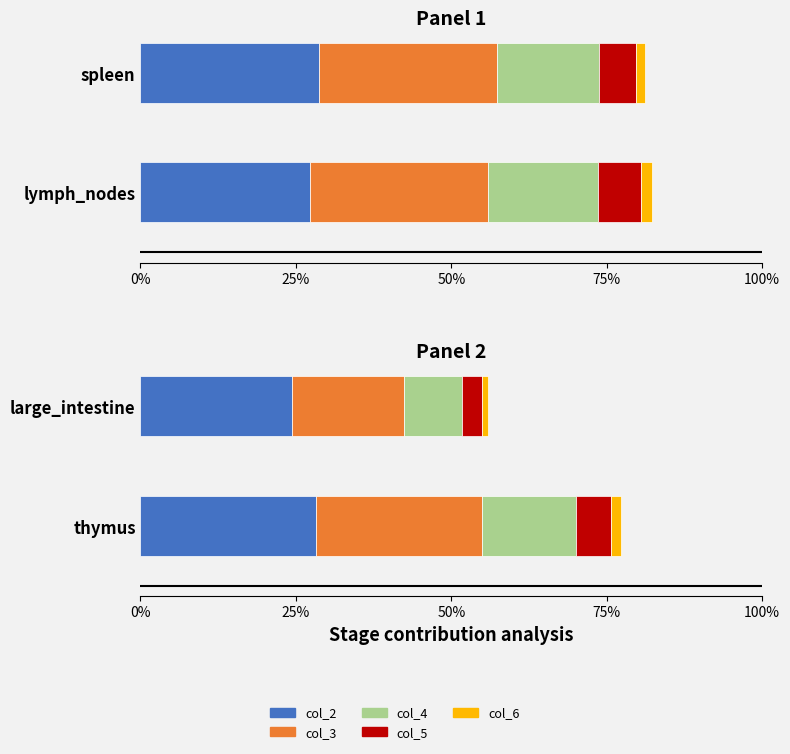

What is the smallest value displayed?

1.0